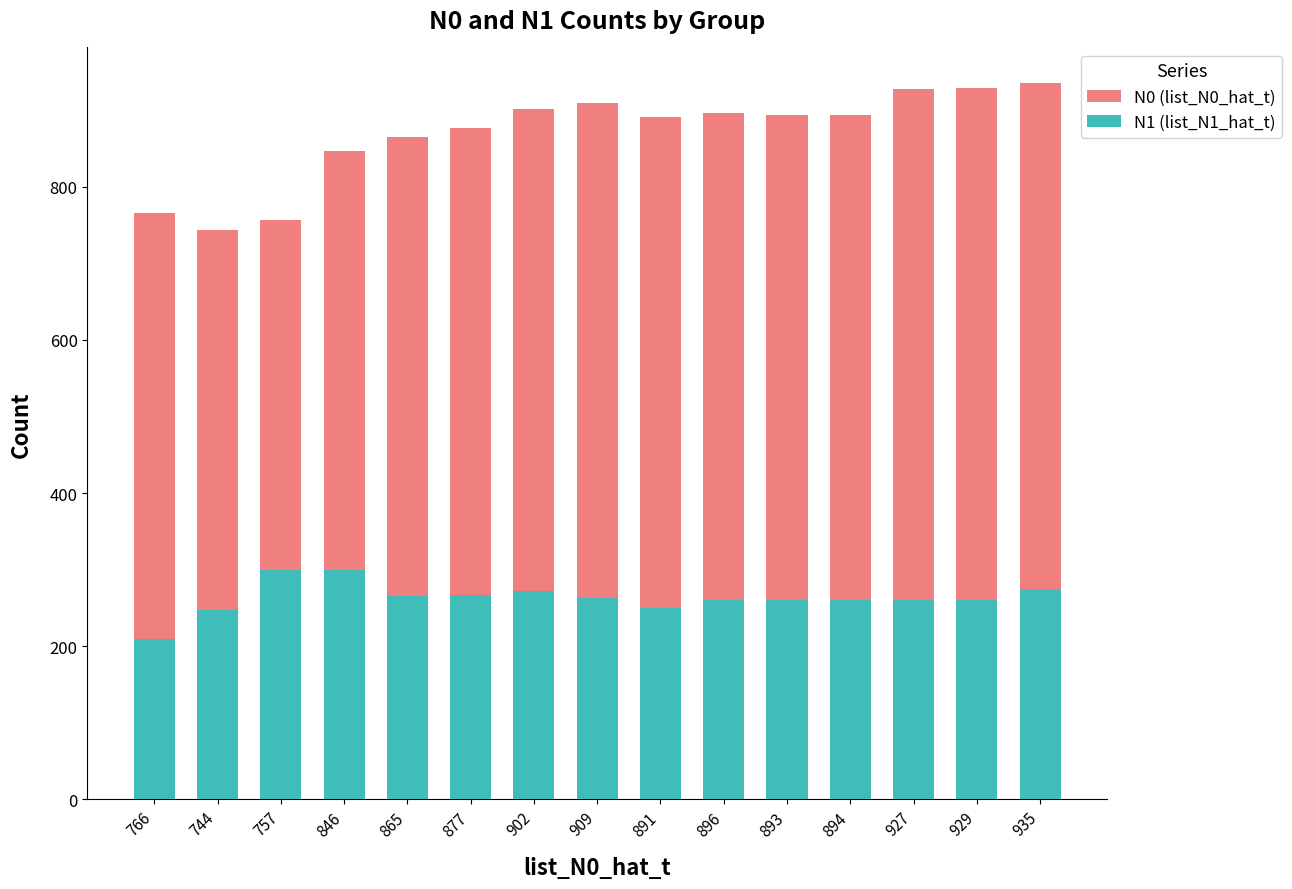

Reading left to right, transcribe all the data shown in this chart.

N0 (list_N0_hat_t): 766	744	757	846	865	877	902	909	891	896	893	894	927	929	935
N1 (list_N1_hat_t): 210	247	300	300	266	267	272	263	250	261	261	261	261	261	275